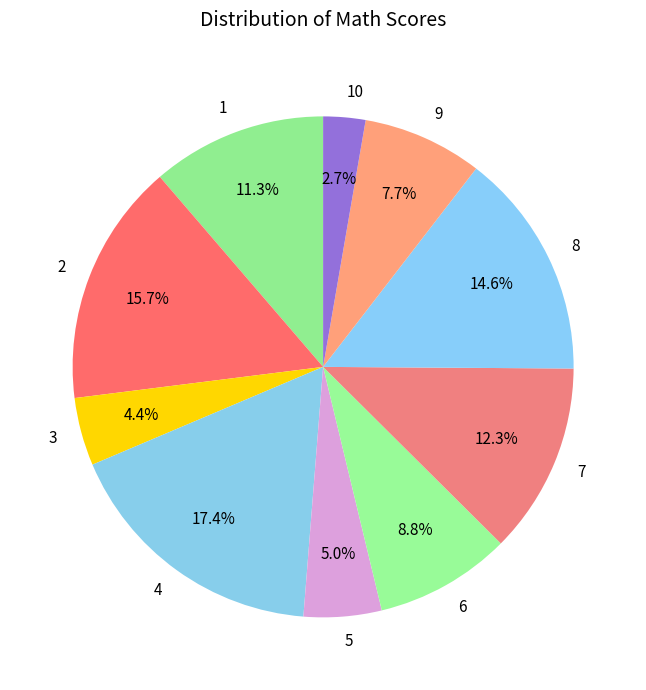

To the nearest percent, what percentage of the pie is 9?

8%